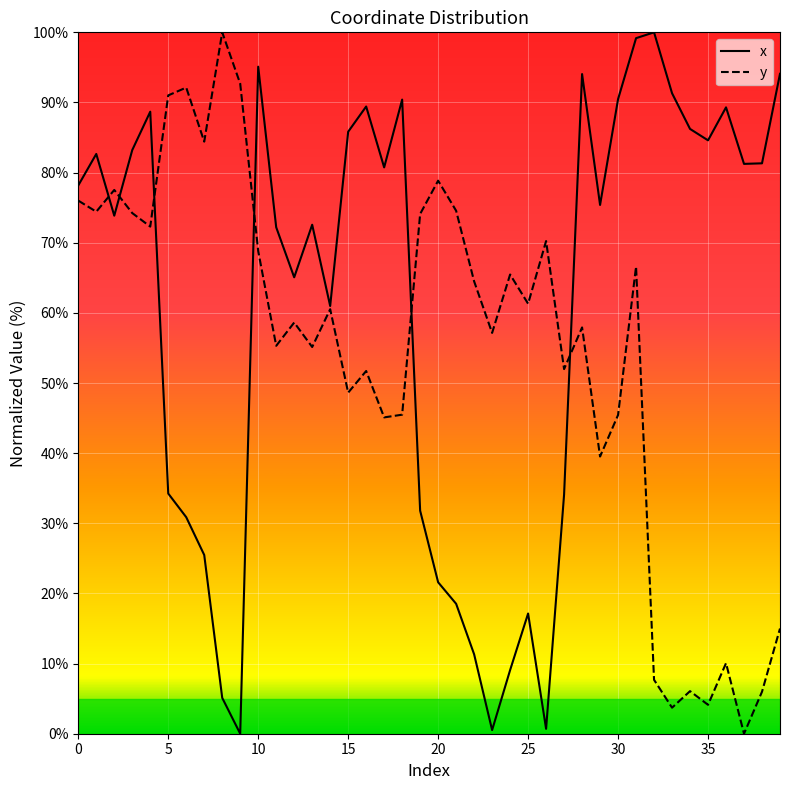

True or false: y has a value of 138.6 at 20.

False